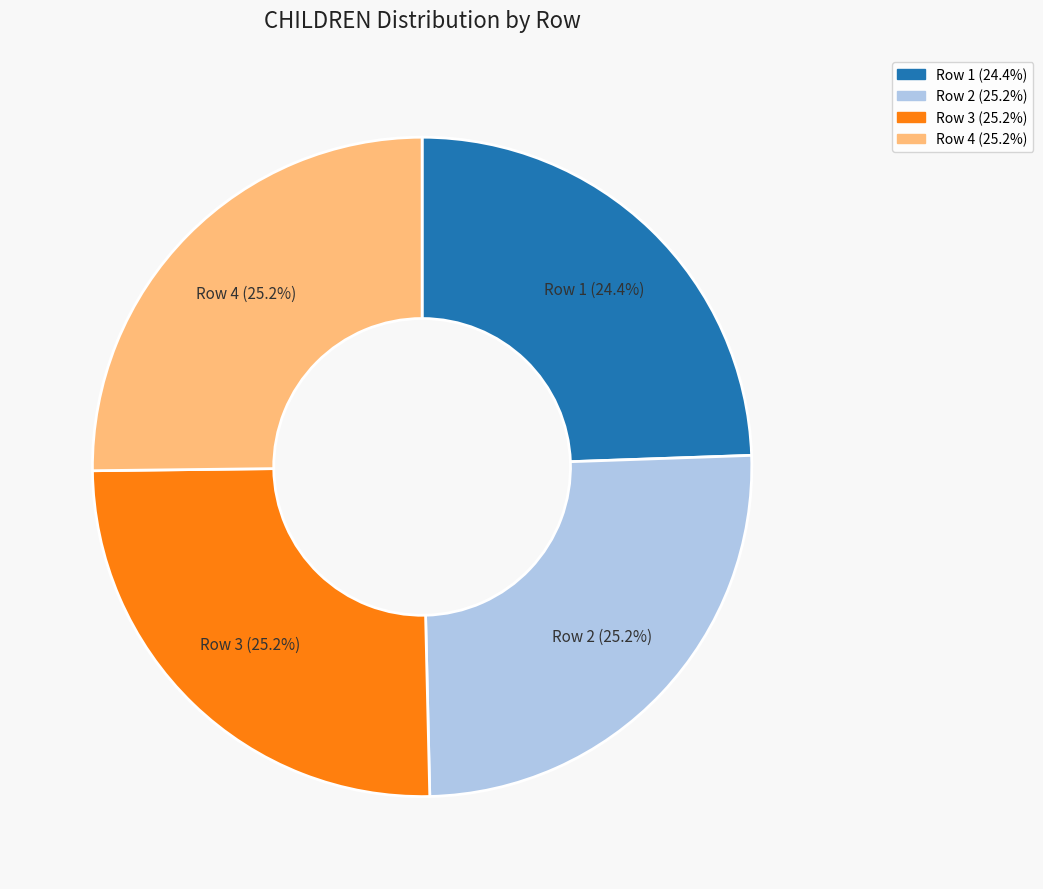

What percentage is NOT represented by Row 2?

74.8%